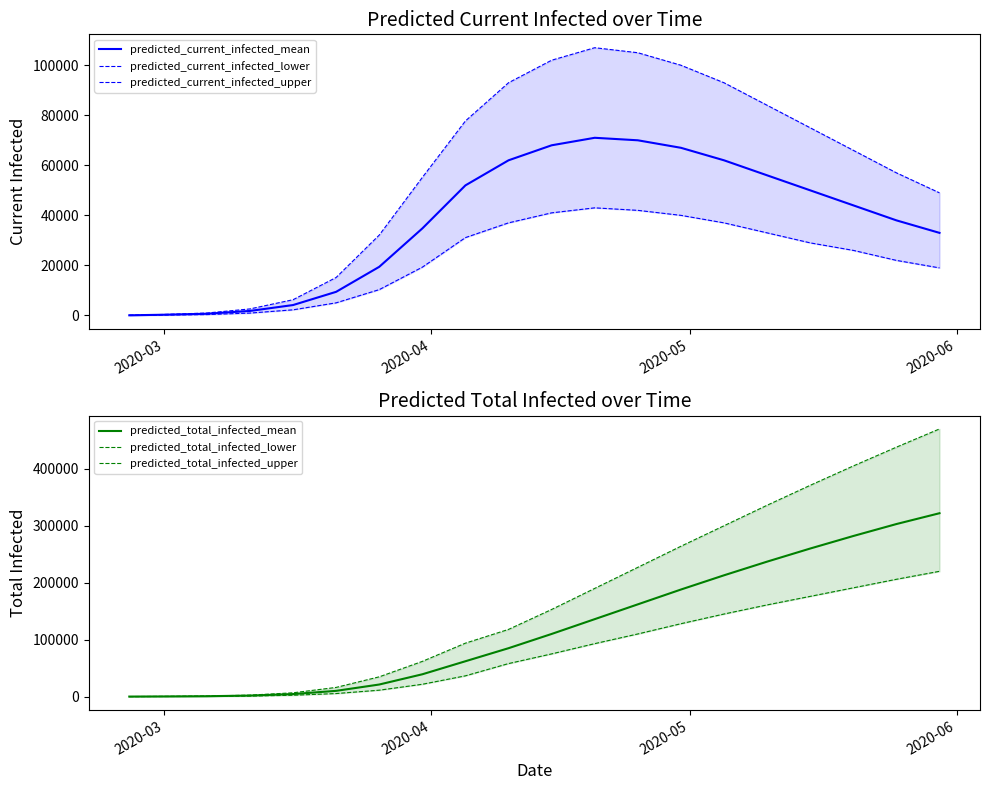

Which series has the largest range (max minus min)?

predicted_total_infected_upper